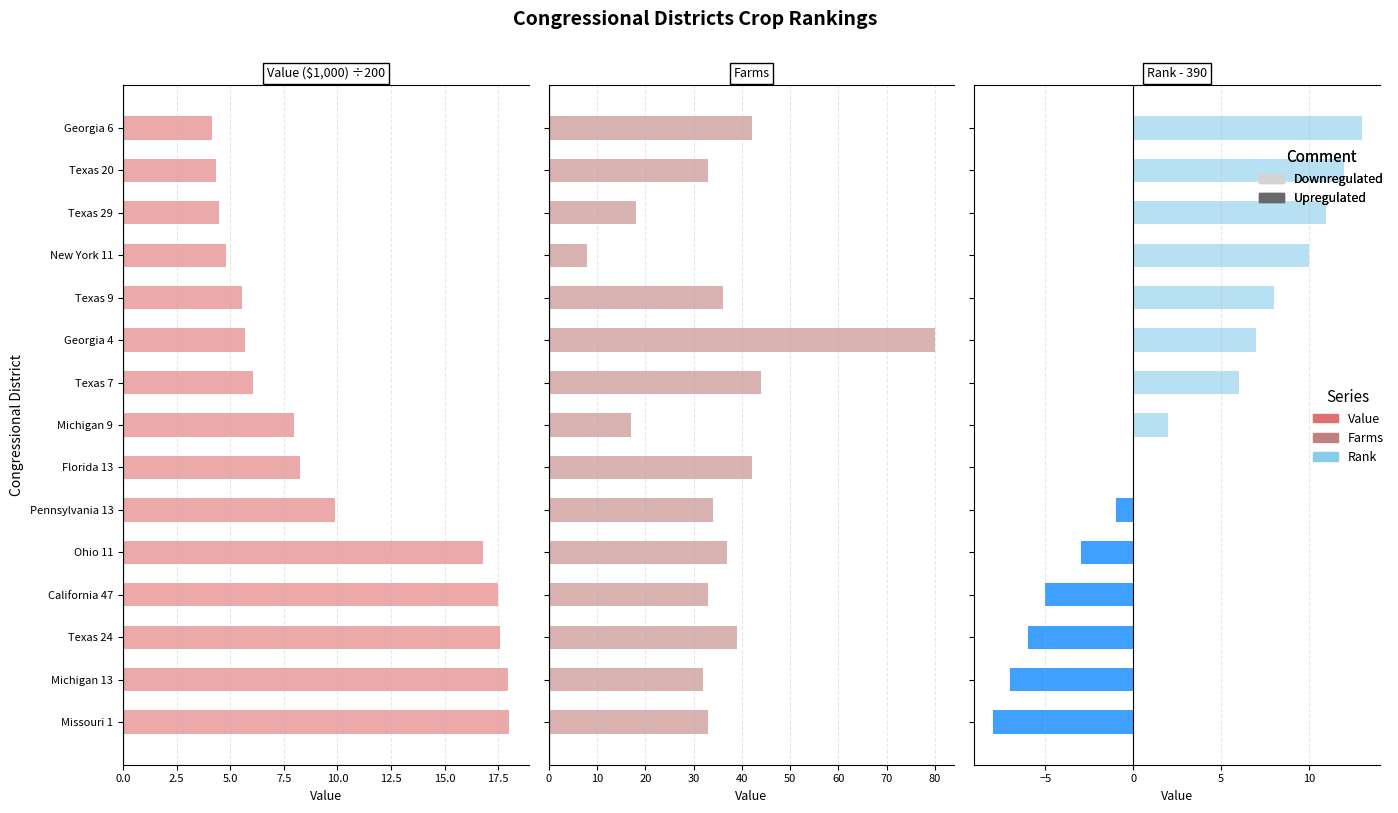

How many values in the Farms (positive) series exceed 34?

7